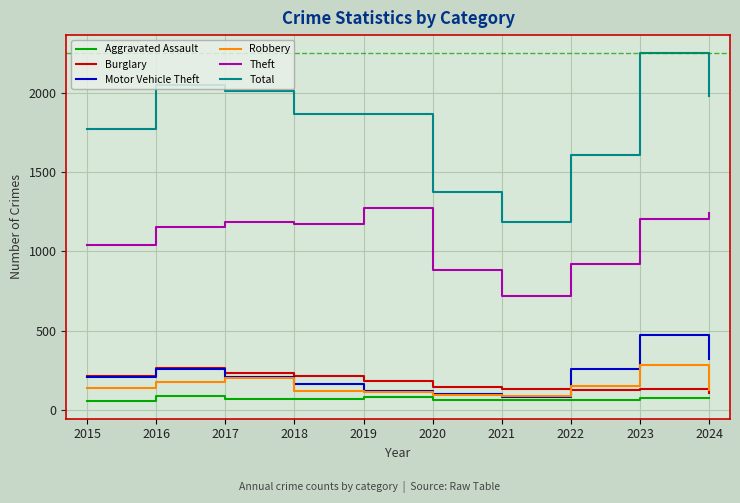

In Total, how many points are lower than both neighbors (excluding endpoints)?

2